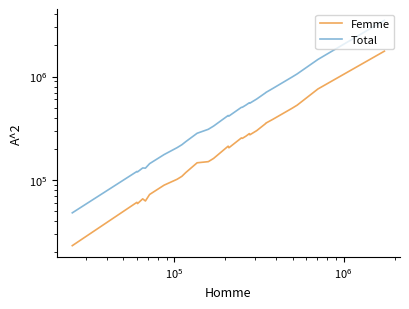

True or false: Femme has a value of 206074 at 10.

False